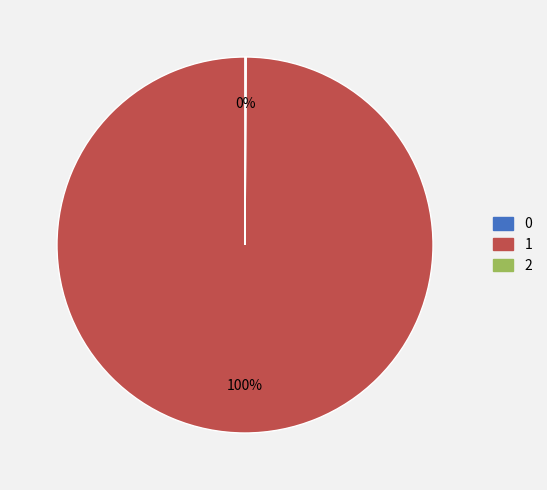

Which category has the biggest portion of the pie?

1